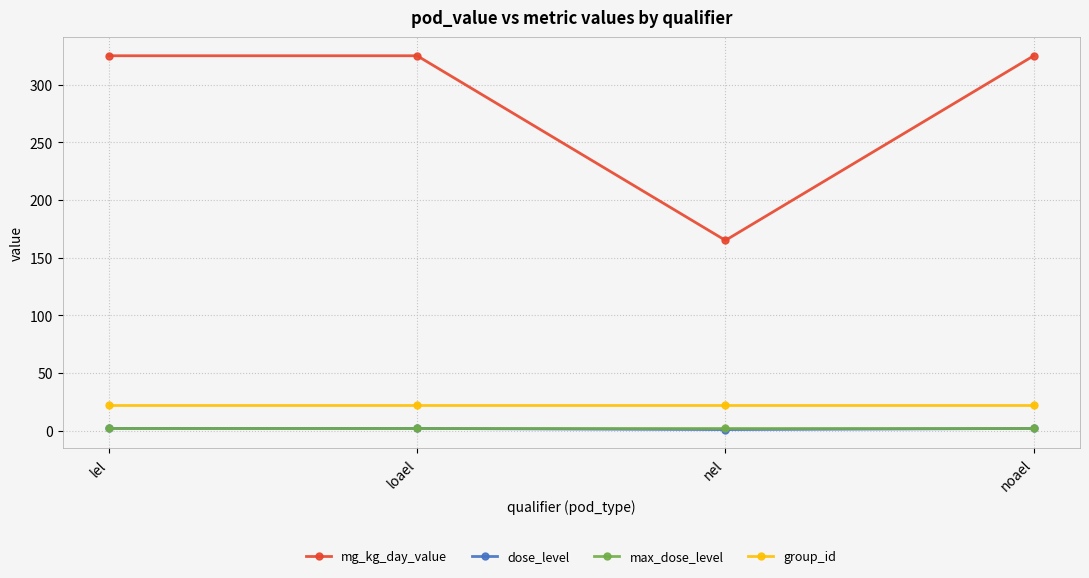

What is the label of the 3rd point from the left?

nel